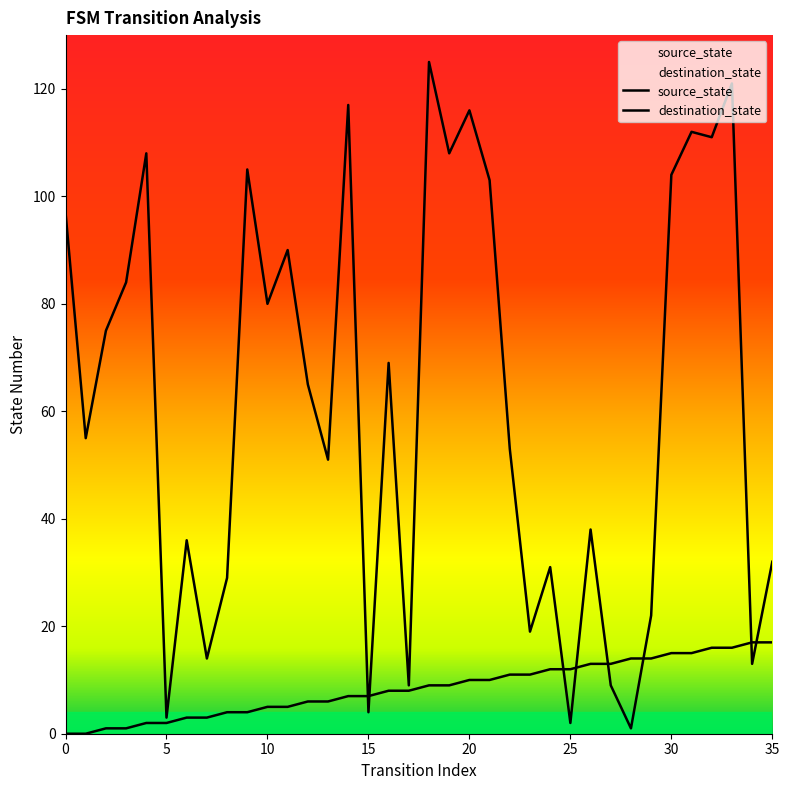

Rank the series at 12 from highest to lowest value.

destination_state, source_state